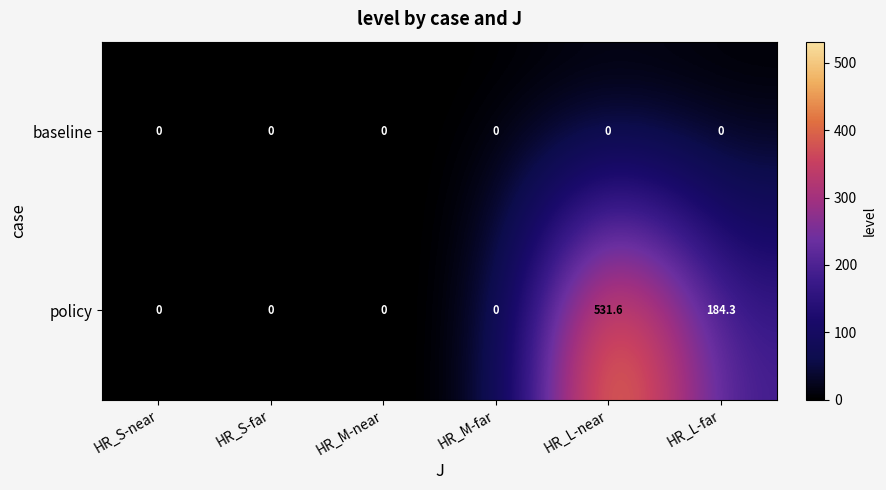

Which series has the widest spread of values?

policy